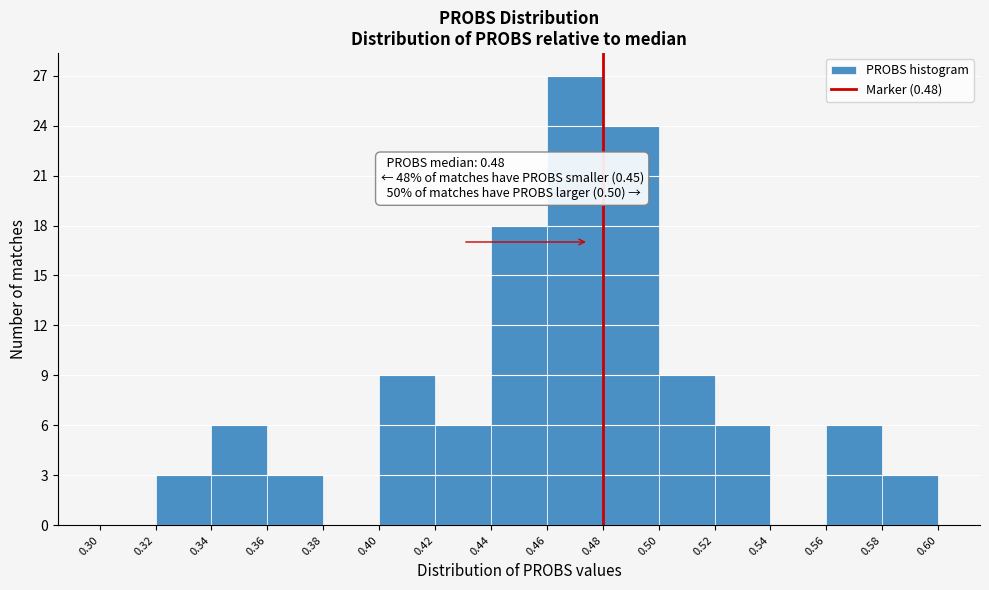

Over which range of the x-axis is the bar tallest?

0.46 to 0.48